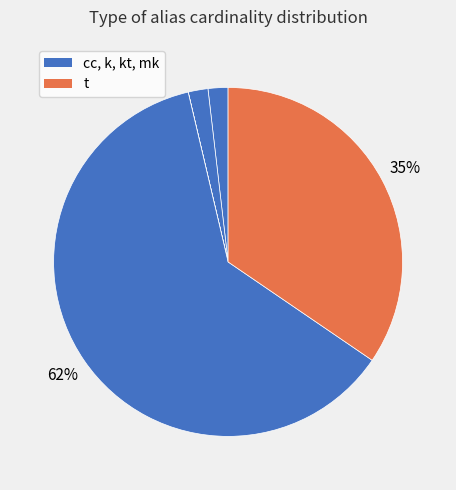

How many segments does this pie chart have?

5